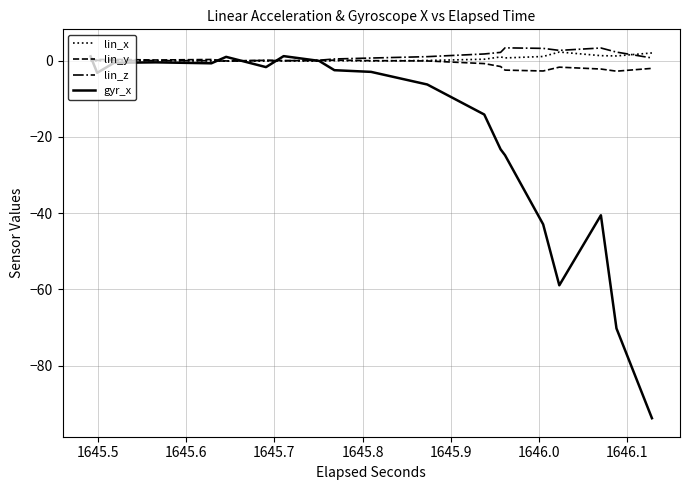

What is the smallest value displayed?

-93.8